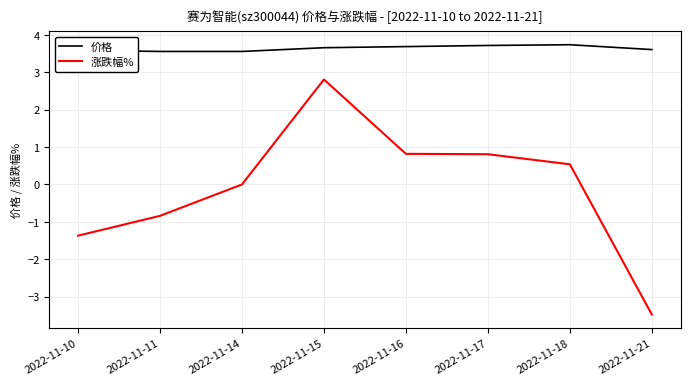

The value of 涨跌幅% at 2022-11-15 is 2.8. True or false?

True